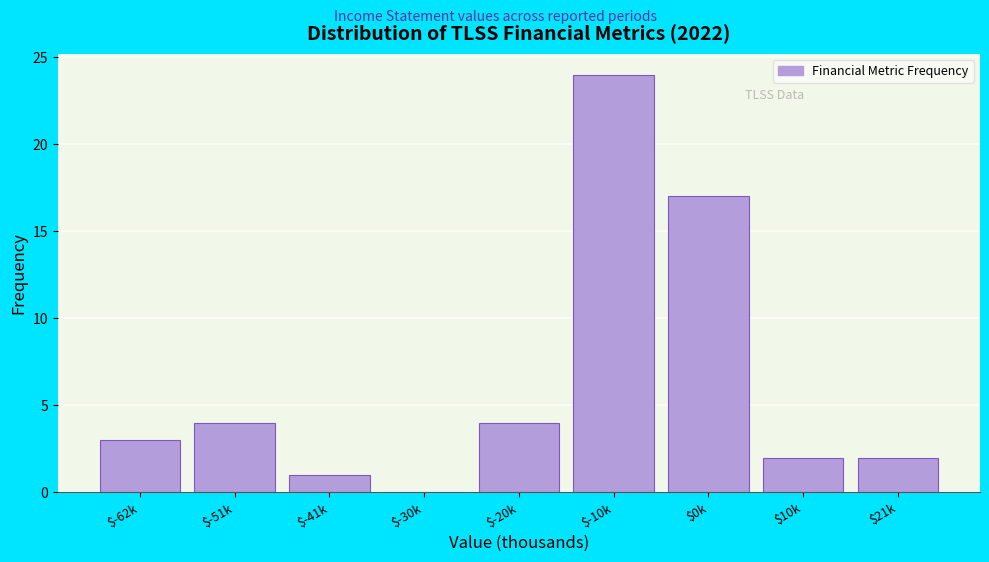

Read the value at $-62k.

3